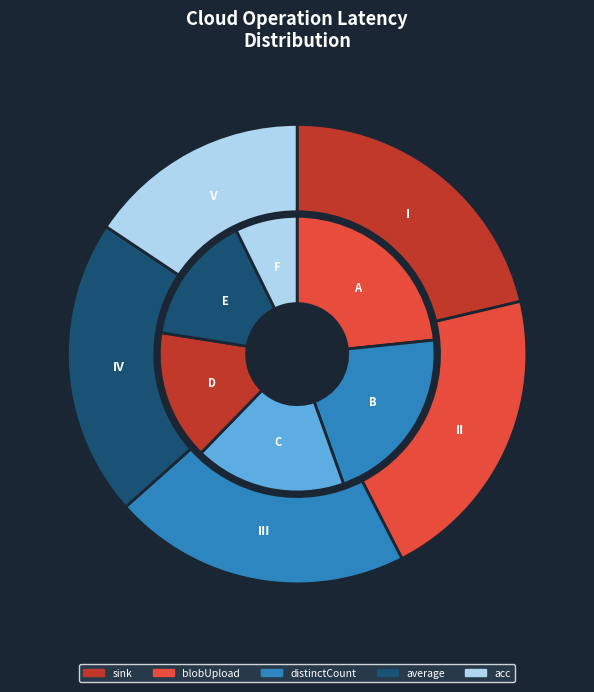

Is there a majority slice in this chart?

No